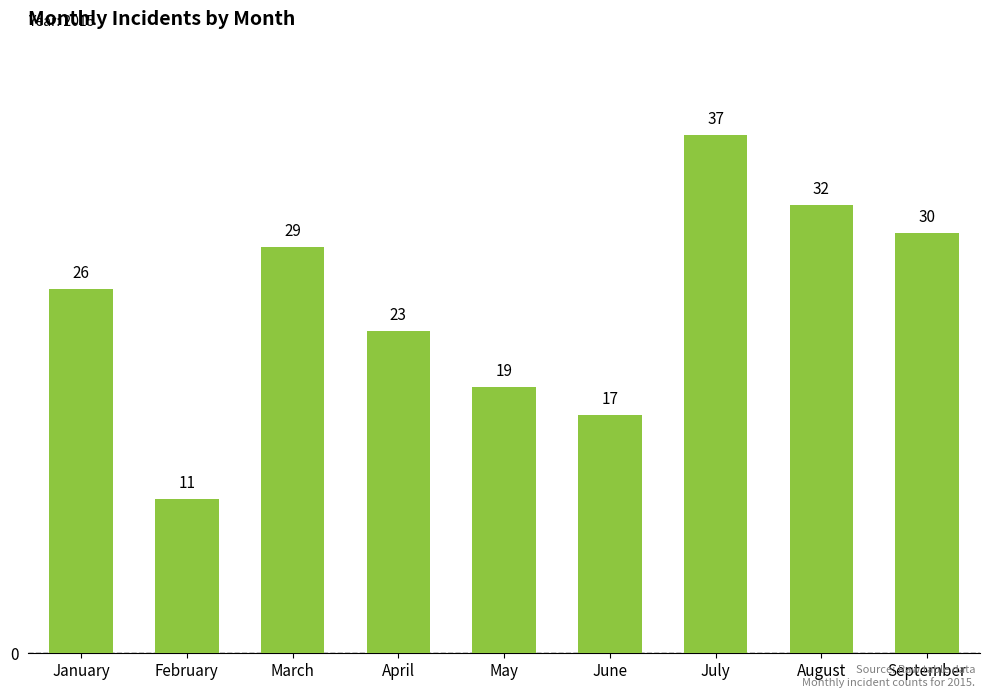

Reading left to right, transcribe all the data shown in this chart.

January=26	February=11	March=29	April=23	May=19	June=17	July=37	August=32	September=30